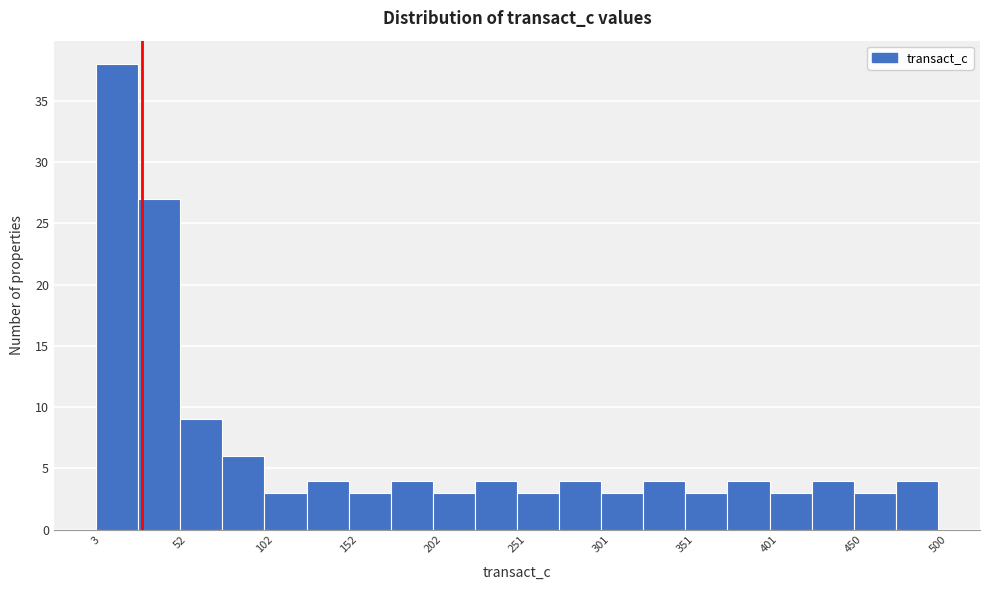

Which range on the x-axis has the tallest bar?

5 to 25